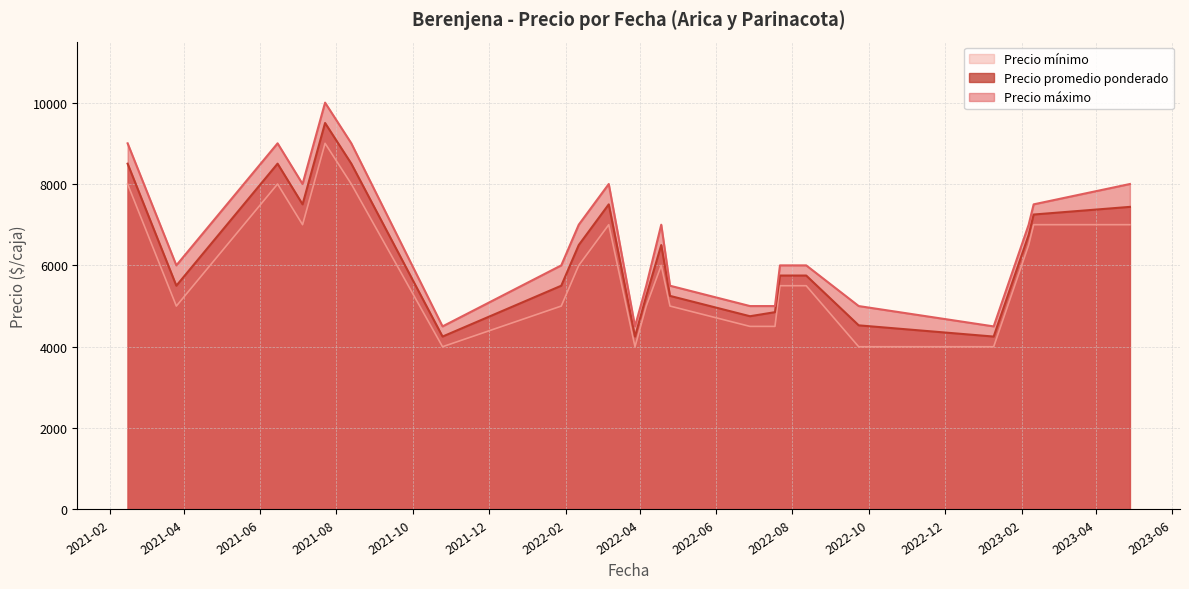

What is the sum of the Precio máximo values at 2021-07-05 and 2021-10-25?

12500